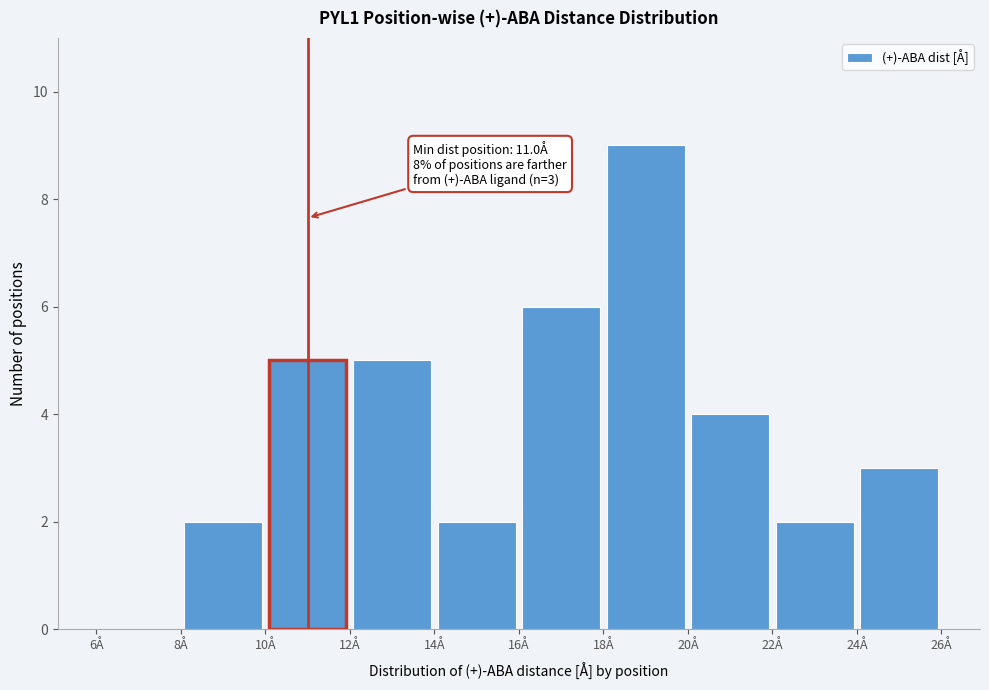

Over which range of the x-axis is the bar tallest?

18 to 20